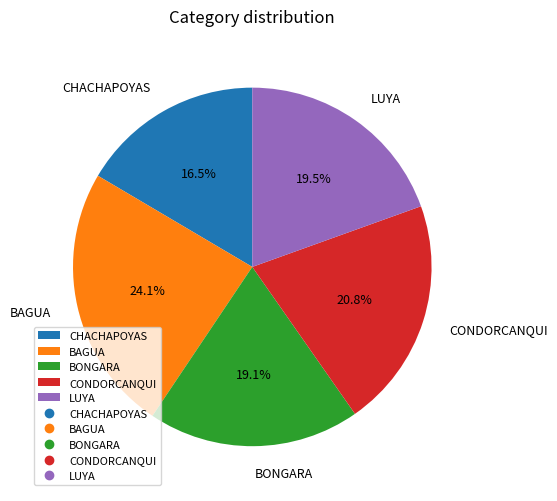

Which category has the smallest portion of the pie?

CHACHAPOYAS